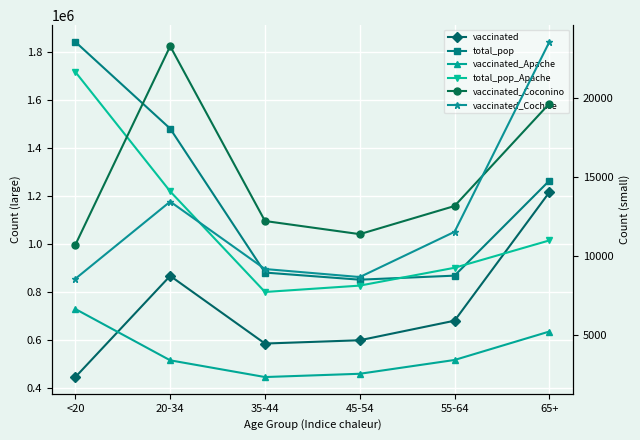

Read the total_pop value at 20-34.

1480898